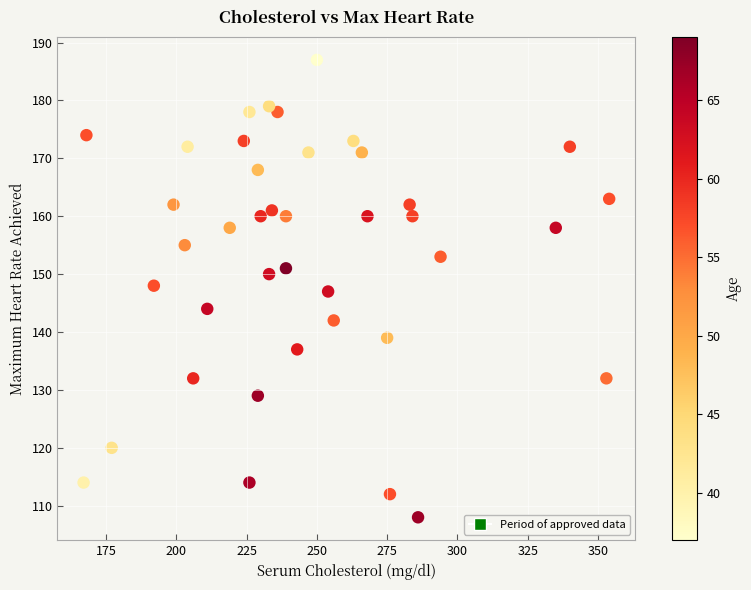

What is the range of Y values (max minus min)?

79